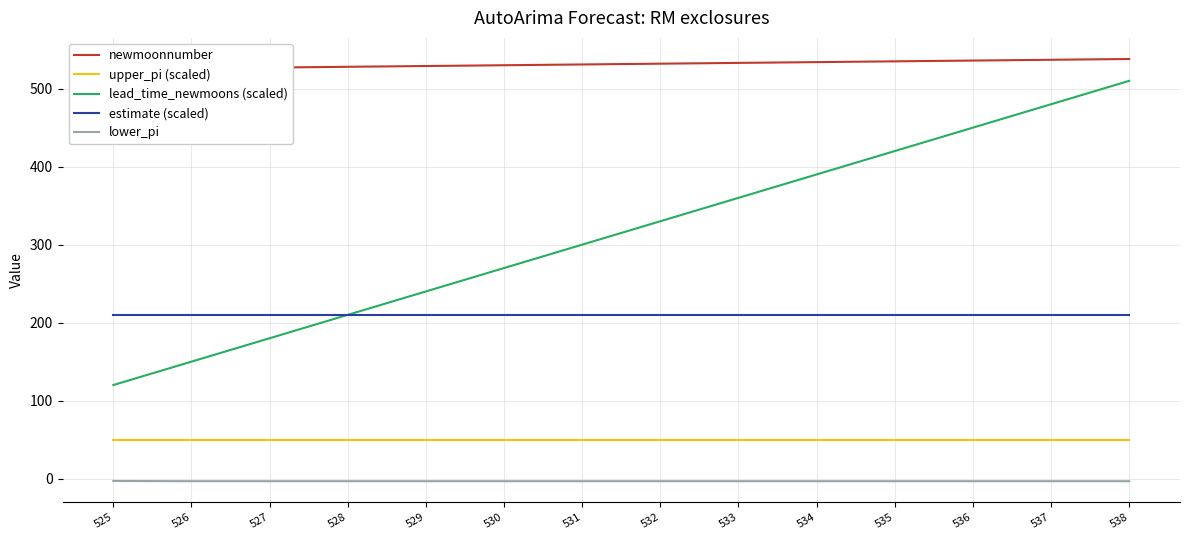

True or false: lead_time_newmoons (scaled) and newmoonnumber cross at least once.

False